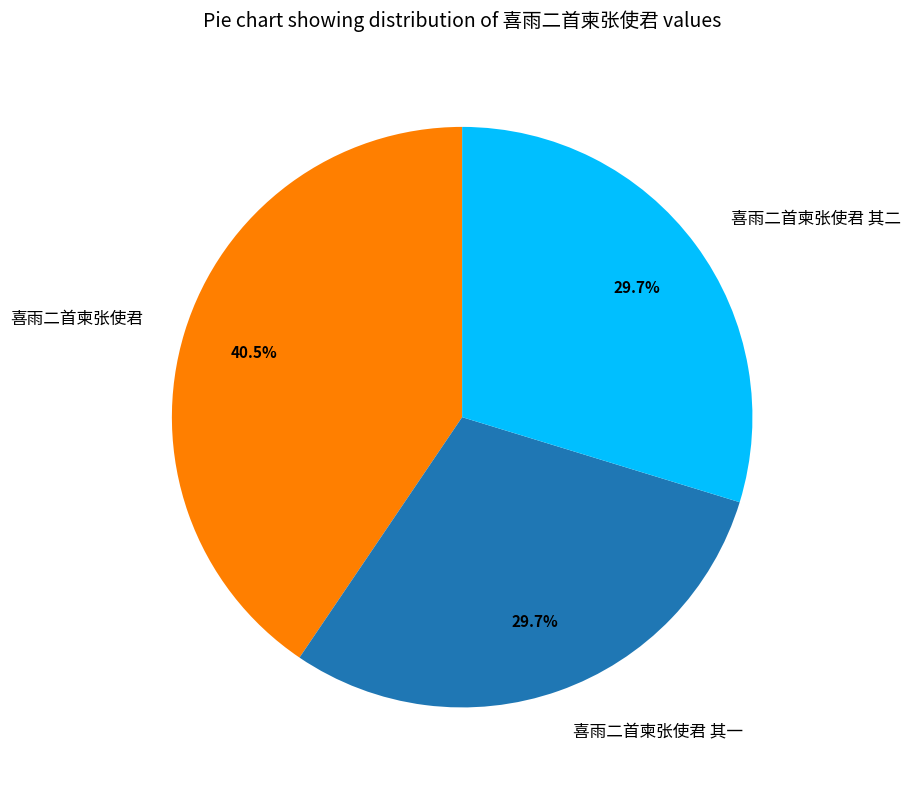

What is the largest slice in the pie chart?

喜雨二首柬张使君